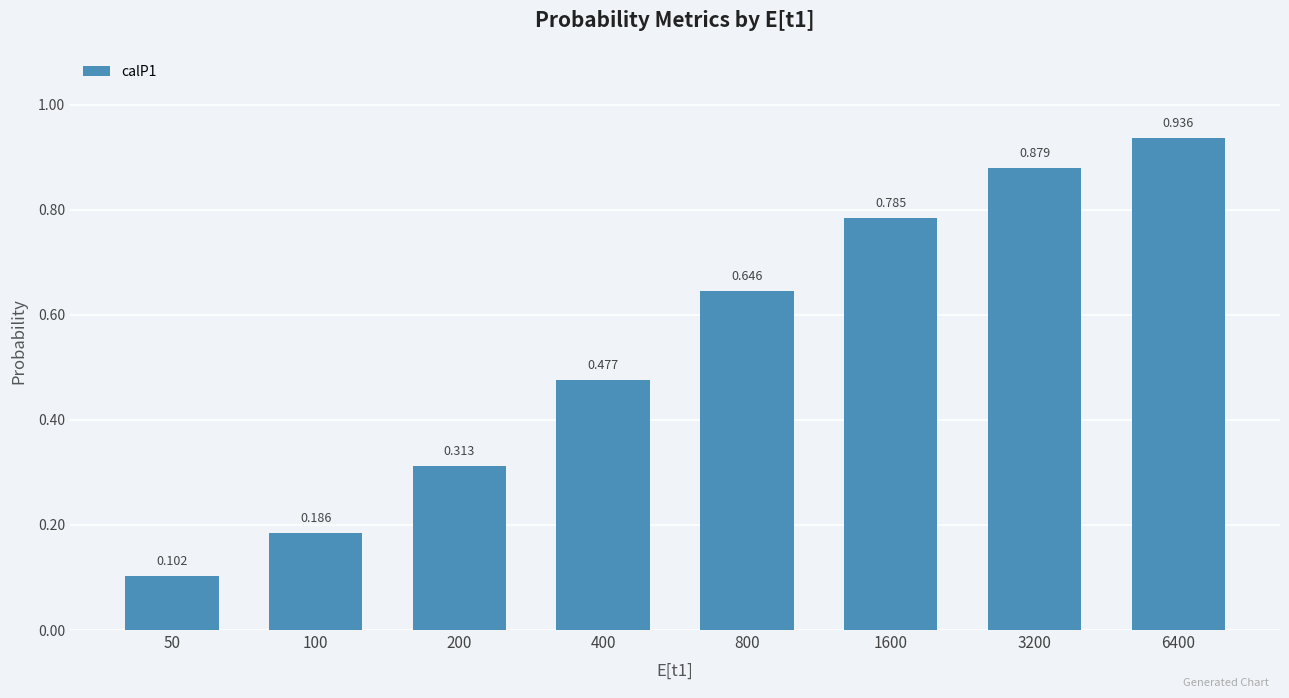

What is the value of the 7th bar from the left?

0.9